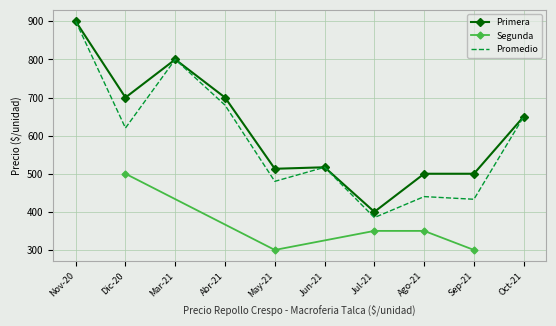

What value does the Promedio series have at Abr-21, to the nearest 10?

680